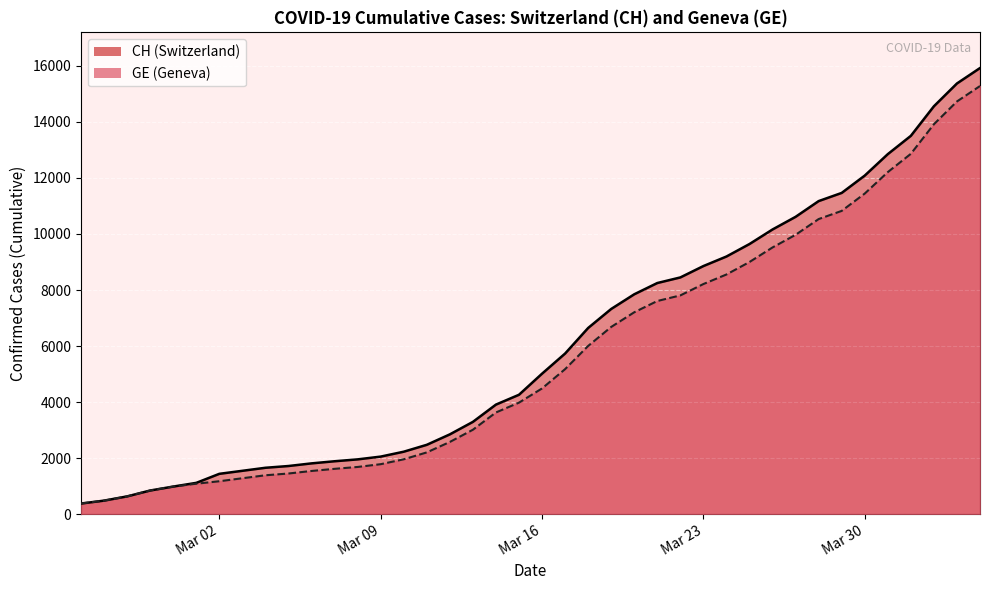

How many lines are shown in the chart?

2